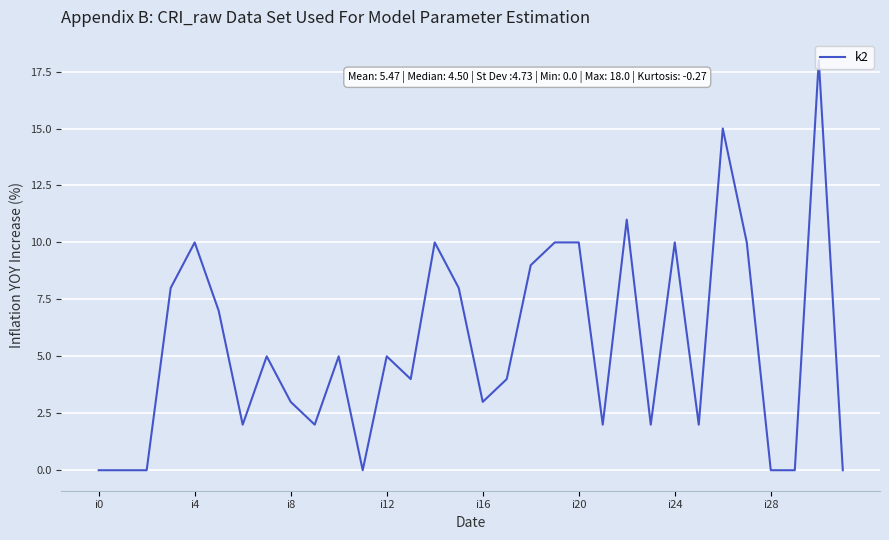

Is this an area chart (filled region under the line)?

No